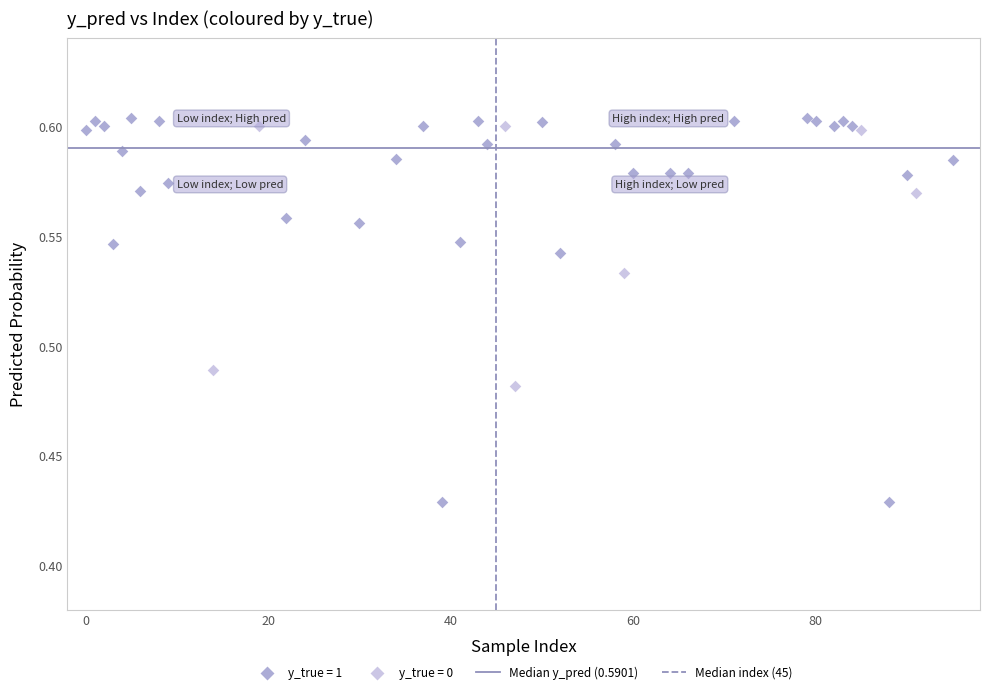

Which series has the widest spread of Y values?

y_true = 1